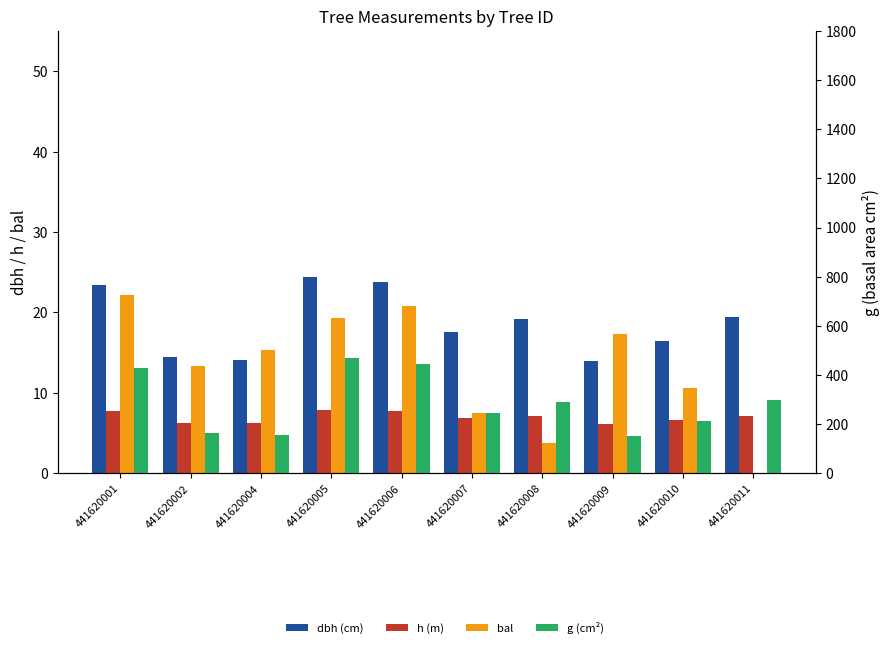

Is it true that bal equals 10.6 at 441620010?

True